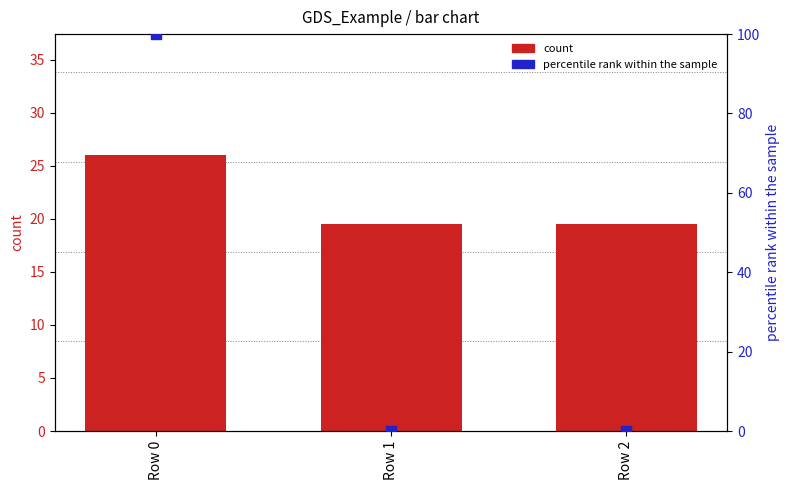

Which series contains the highest Y value?

percentile rank within the sample